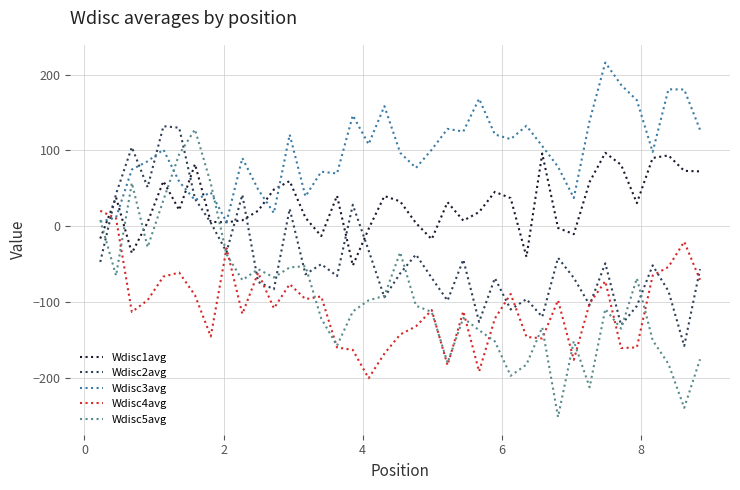

What is the lowest value of the Wdisc4avg series?

-200.2